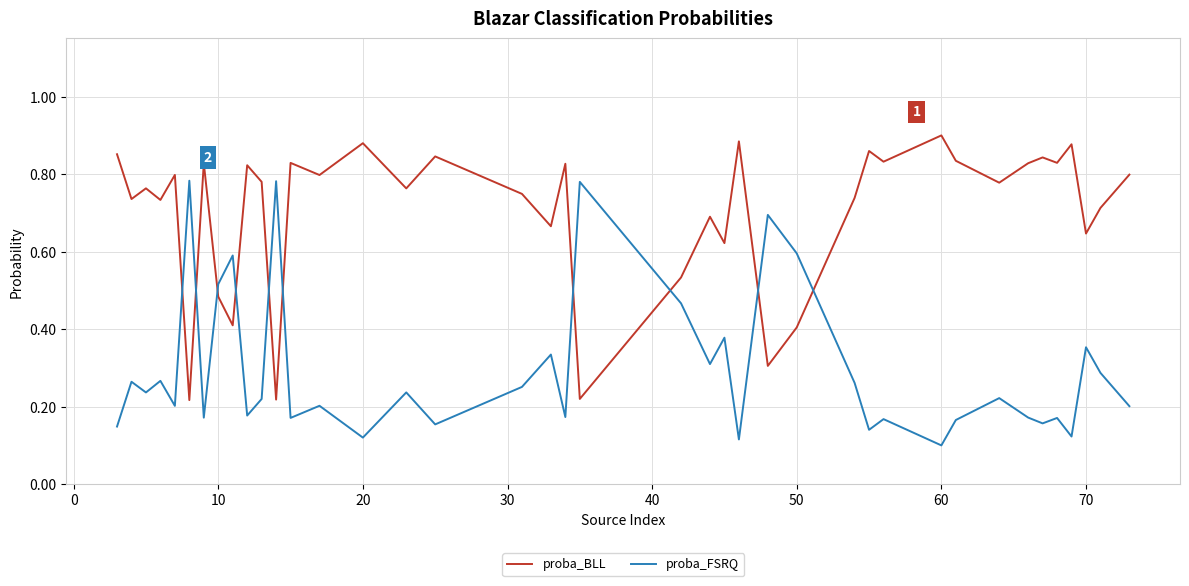

Rank the series by their average value, from highest to lowest.

proba_BLL, proba_FSRQ